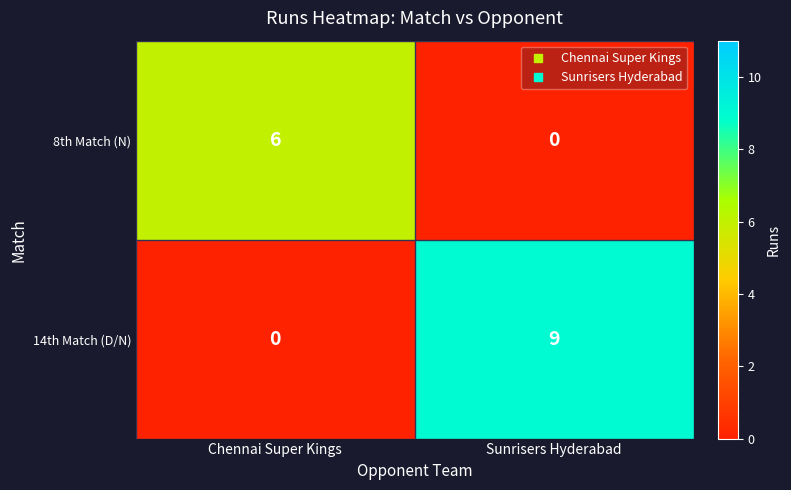

At which category is the sum across all series the highest?

Sunrisers Hyderabad